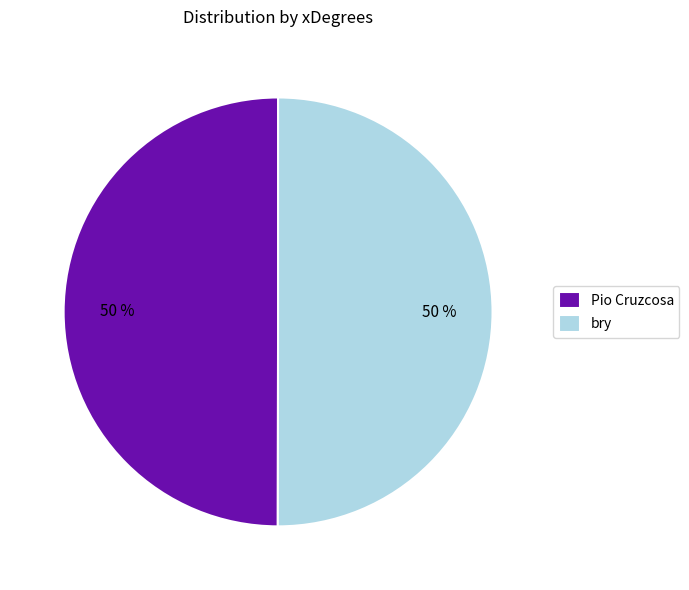

Approximately how many times larger is the value at bry compared to Pio Cruzcosa?

1.0